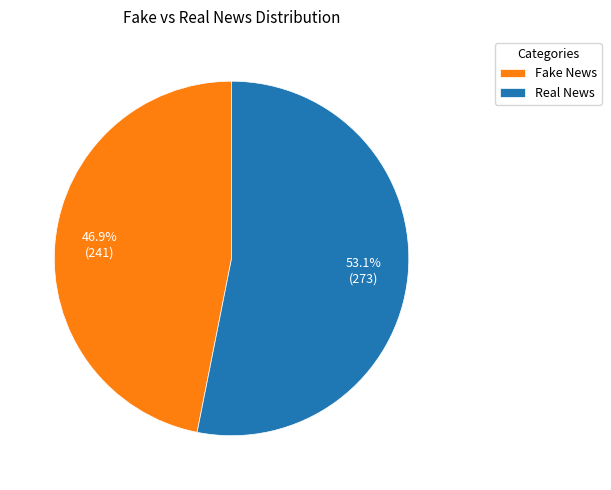

What is the ratio of the value at Real News to the value at Fake News?

1.1